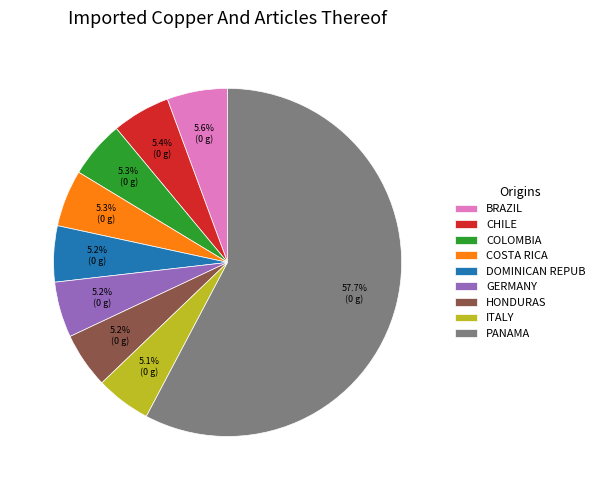

What is the largest slice in the pie chart?

PANAMA